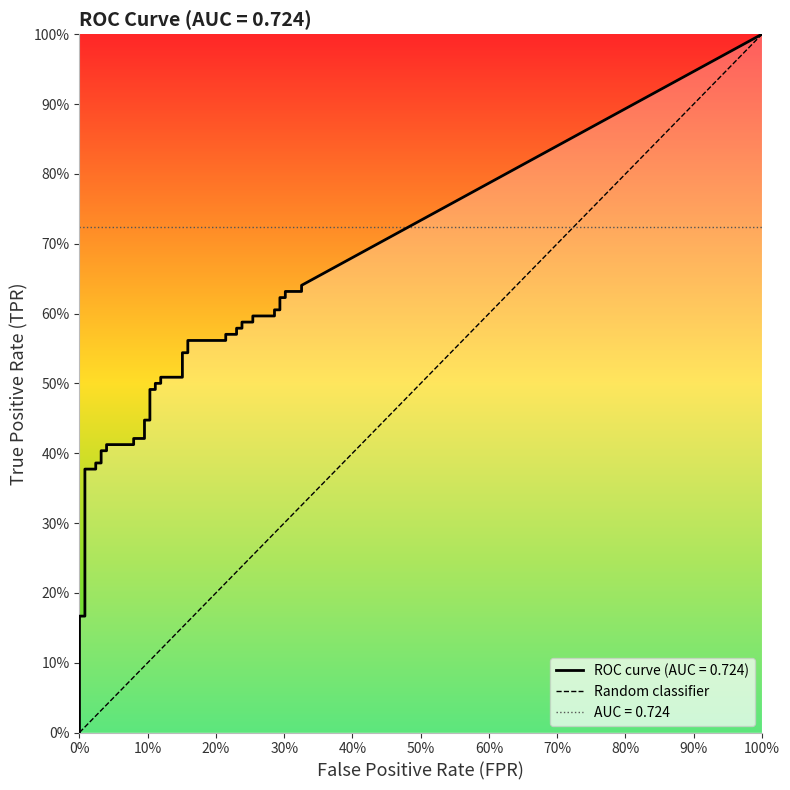

Is it true that the value at 0% is -1?

False